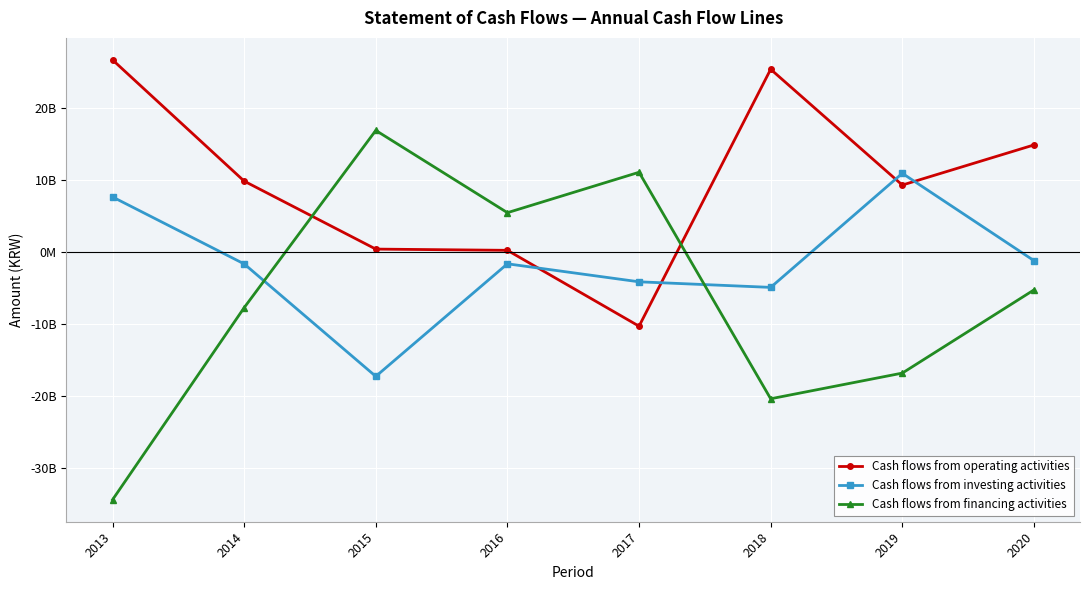

What are all the series names shown in the legend?

Cash flows from operating activities, Cash flows from investing activities, Cash flows from financing activities